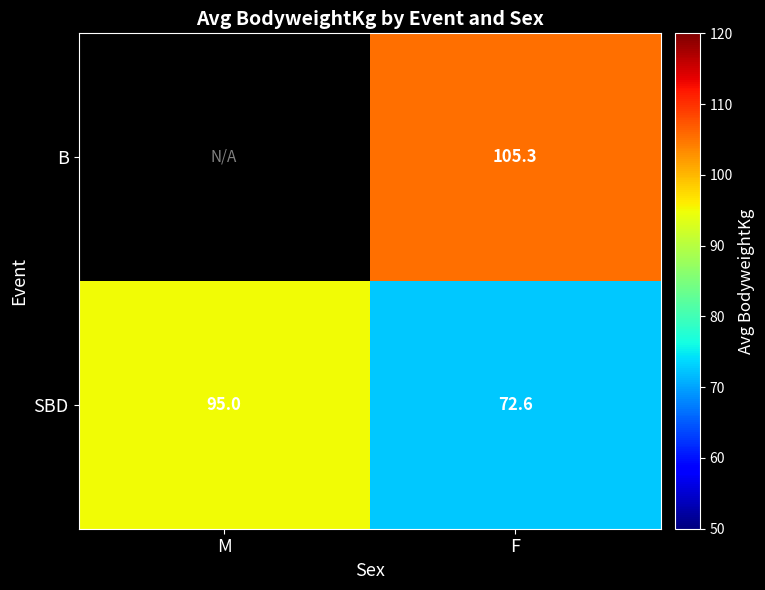

Rank the categories by SBD value from lowest to highest.

F, M